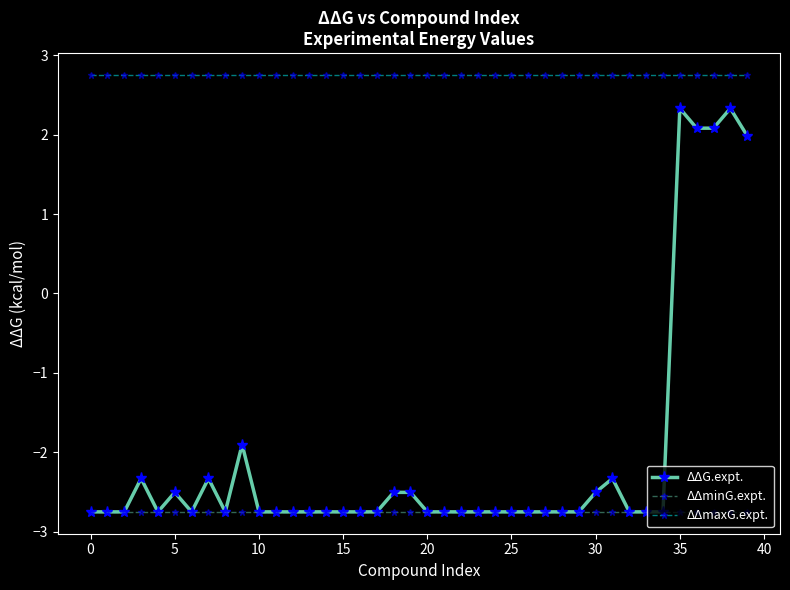

How many distinct data groups are displayed?

3